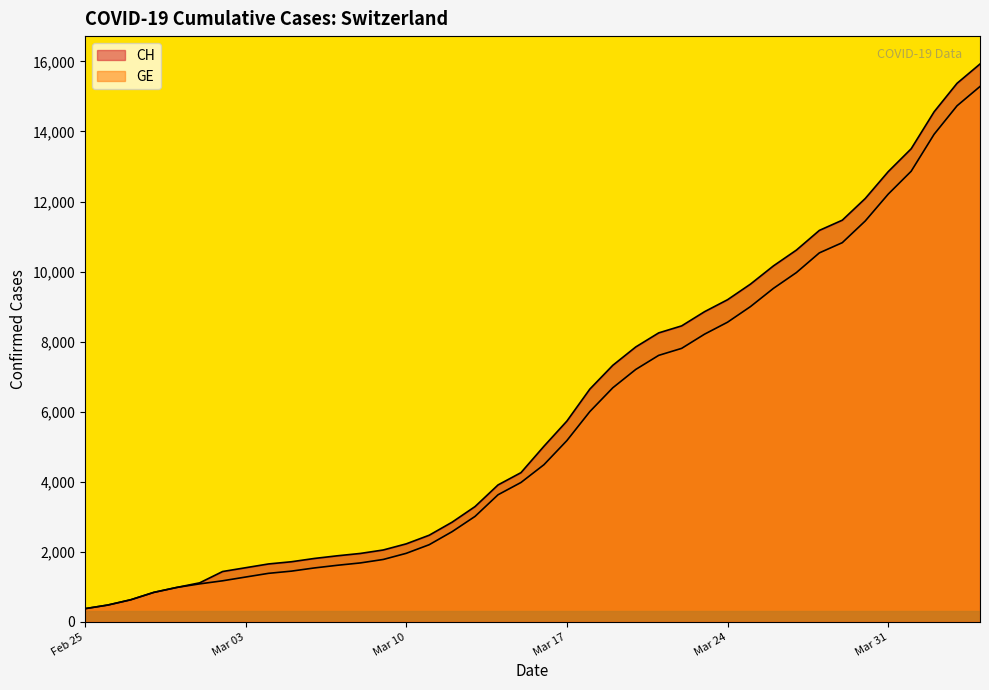

How many lines are shown in the chart?

2